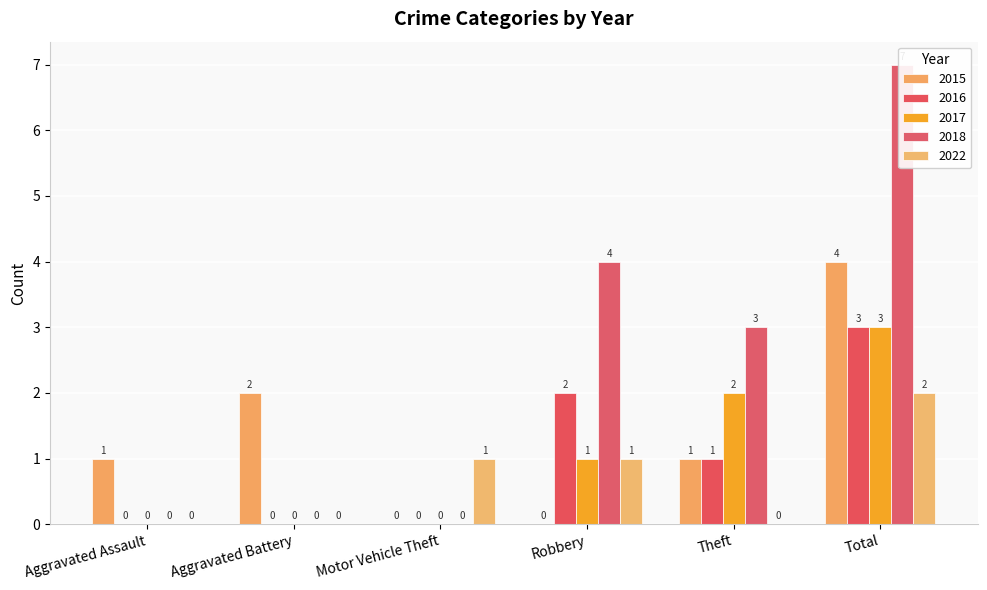

What is the difference between the maximum and minimum values in the 2018 series?

7